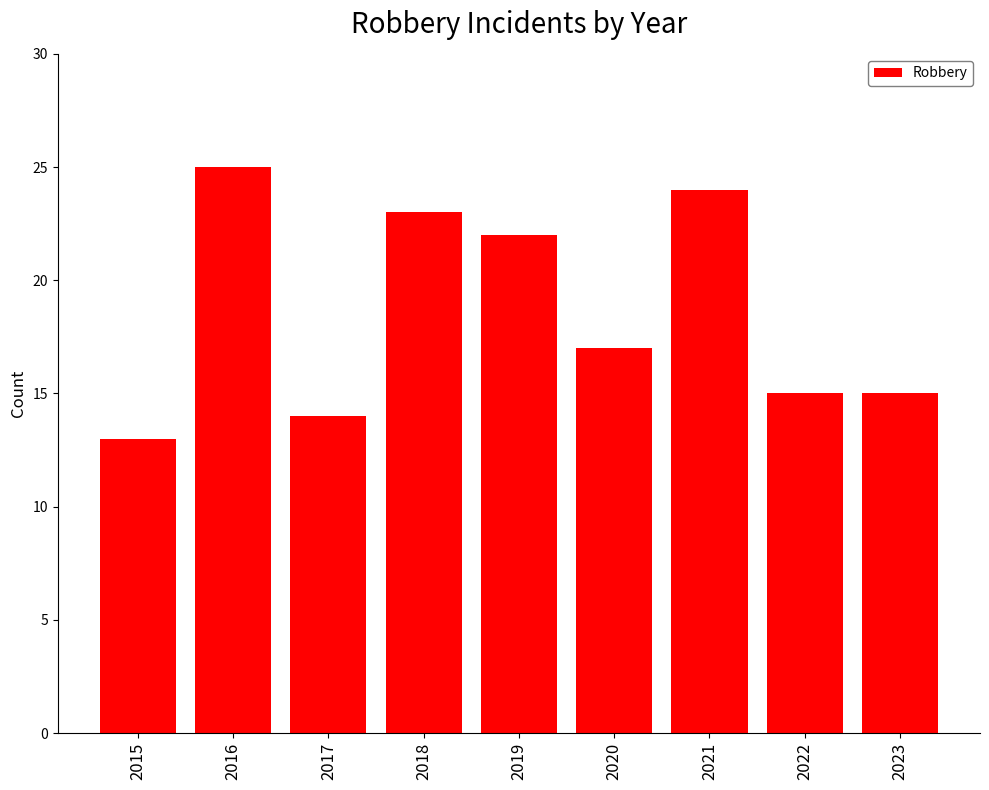

True or false: the data shows 21 at 2017.

False